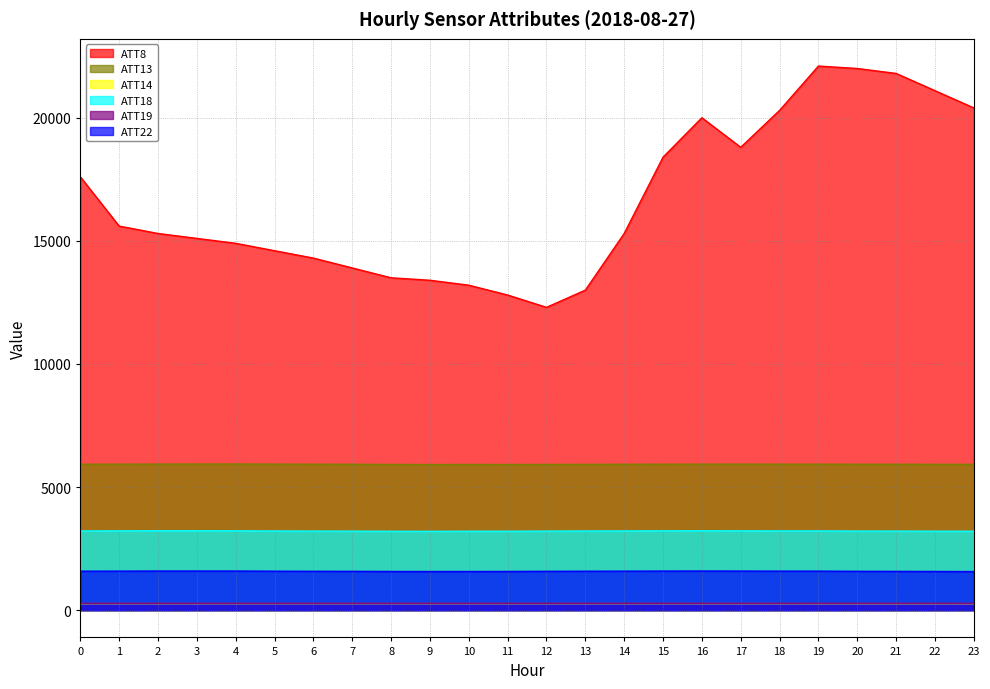

Which label corresponds to the largest value in the chart?

19